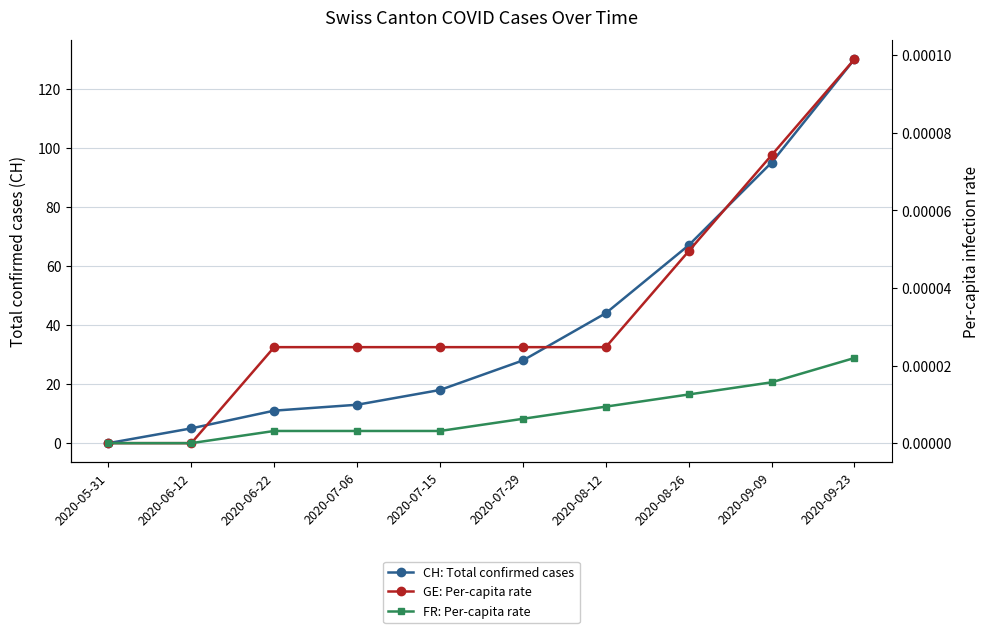

Reading right to left, list all the values displayed in this chart.

CH: Total confirmed cases: 130.0	95.0	67.0	44.0	28.0	18.0	13.0	11.0	5.0	0.0
GE: Per-capita rate: 0.0	0.0	0.0	0.0	0.0	0.0	0.0	0.0	0.0	0.0
FR: Per-capita rate: 0.0	0.0	0.0	0.0	0.0	0.0	0.0	0.0	0.0	0.0